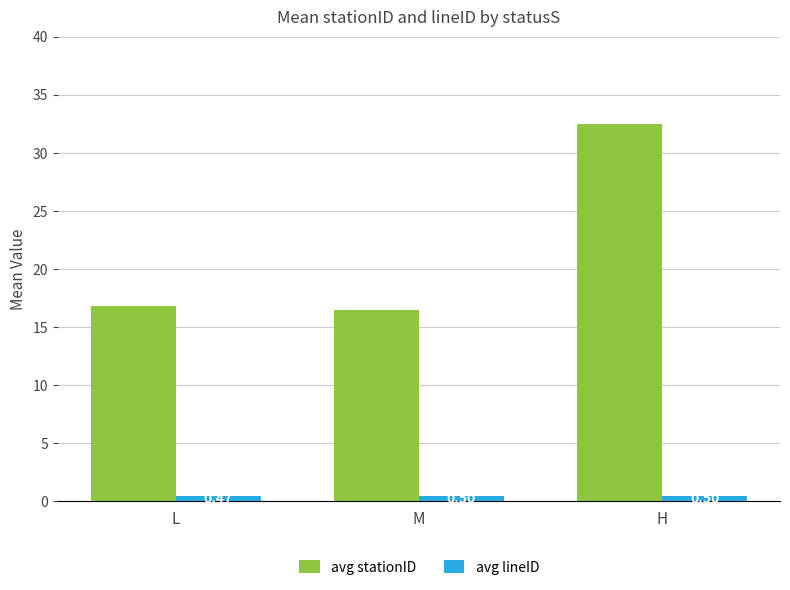

Reading left to right, extract all data points from this chart.

avg stationID: 16.8	16.5	32.5
avg lineID: 0.5	0.5	0.5